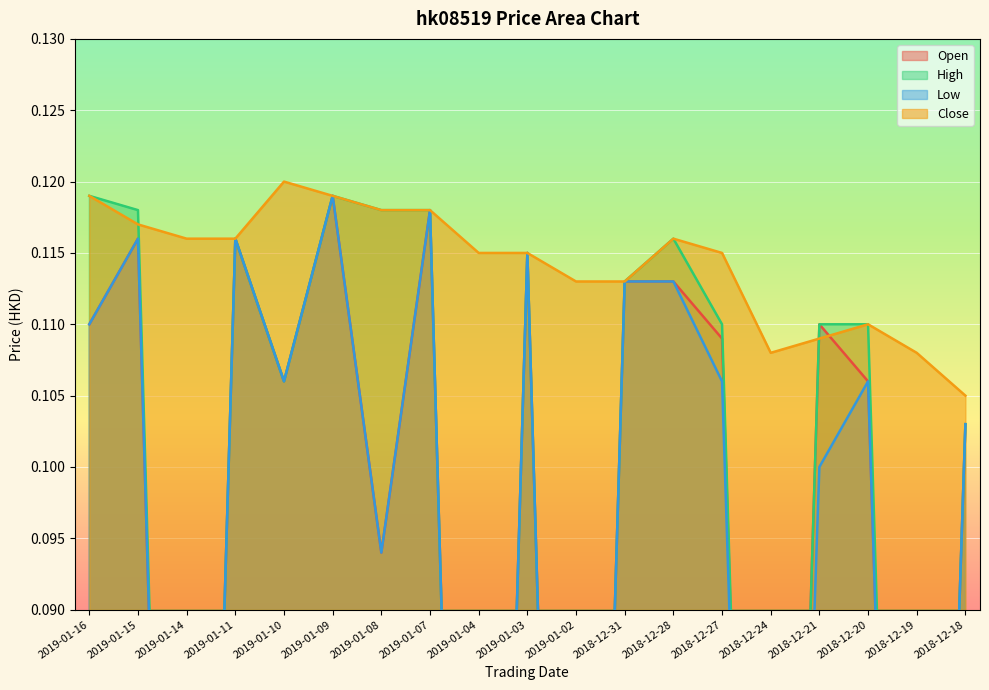

At which label is low closest to 0?

2019-01-14